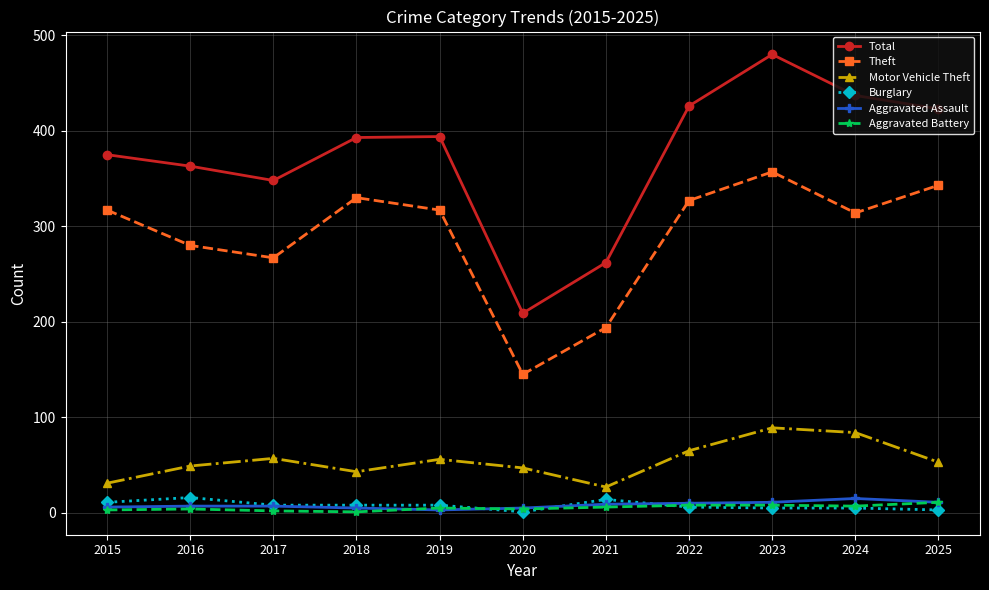

At which category is the sum across all series the highest?

2023